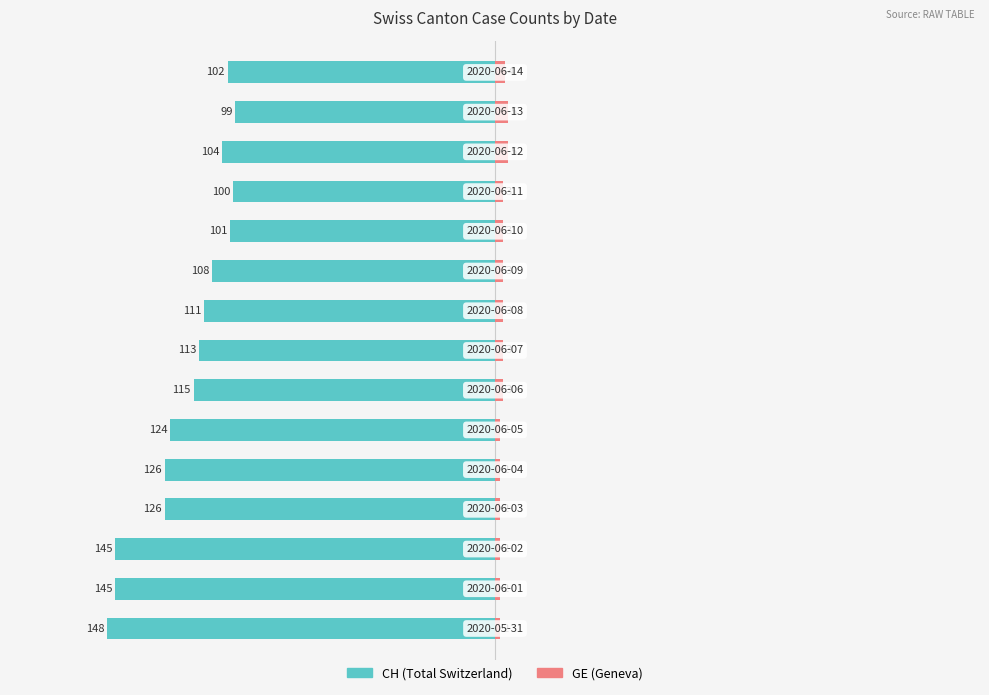

How many data points in GE are above 3?

3